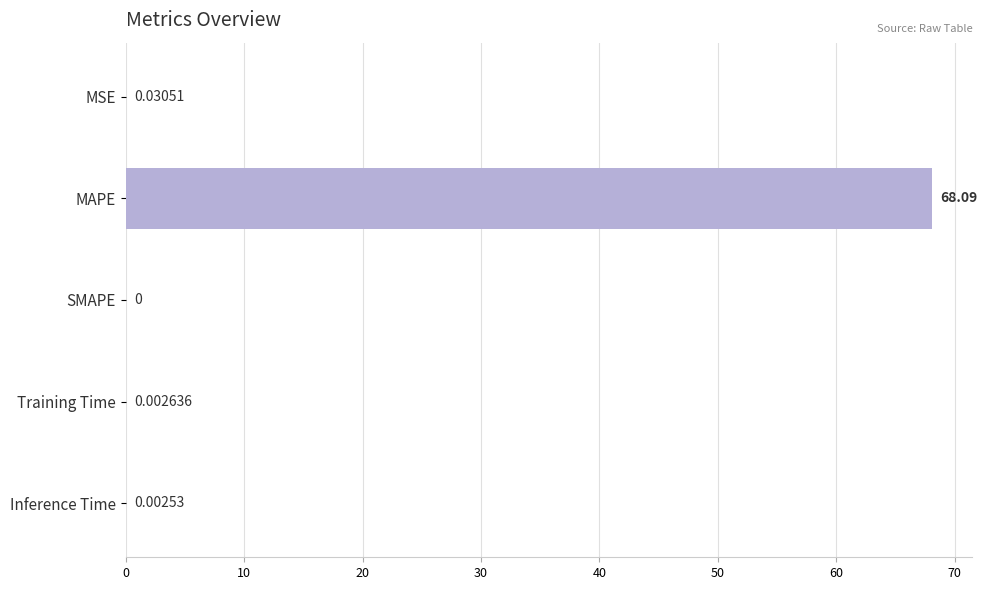

What is the maximum value shown in the chart?

68.1